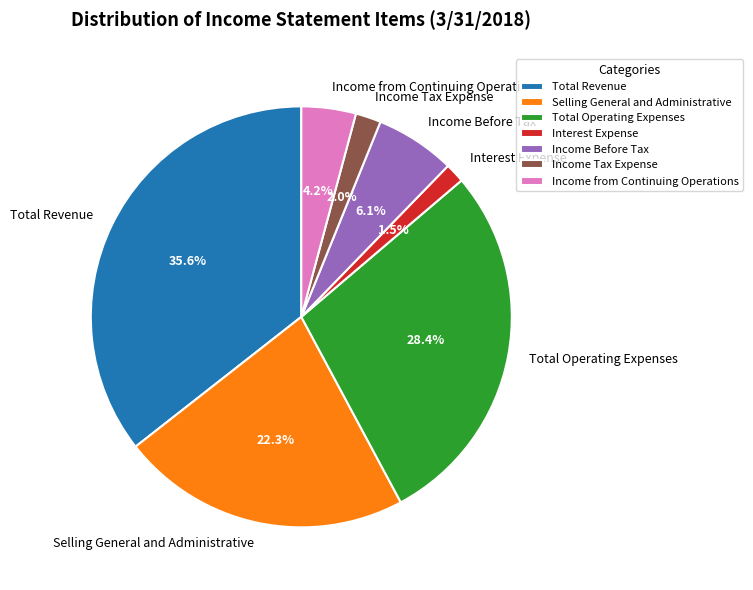

Does any single category account for the majority?

No